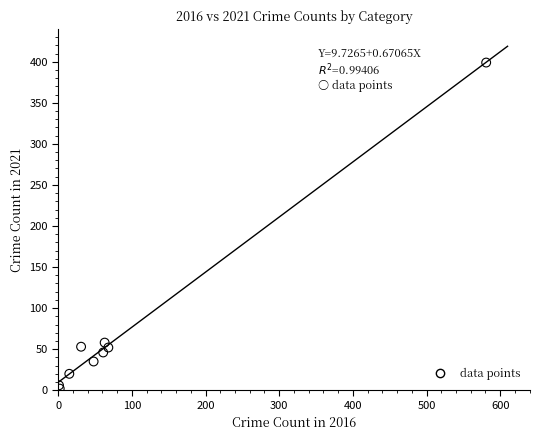

What Y value in the scatter plot is closest to 200?

58